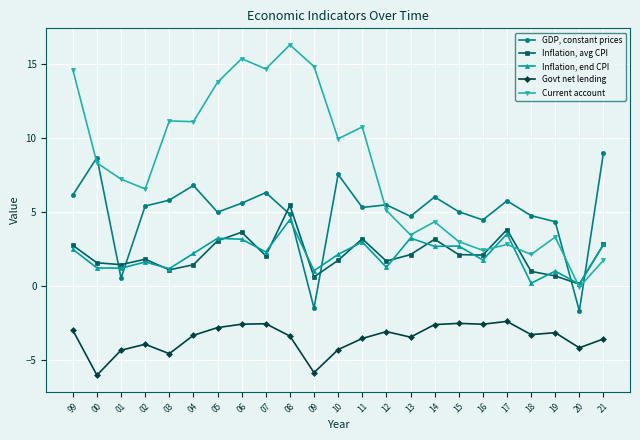

What is the total value across all series at 18?

4.7